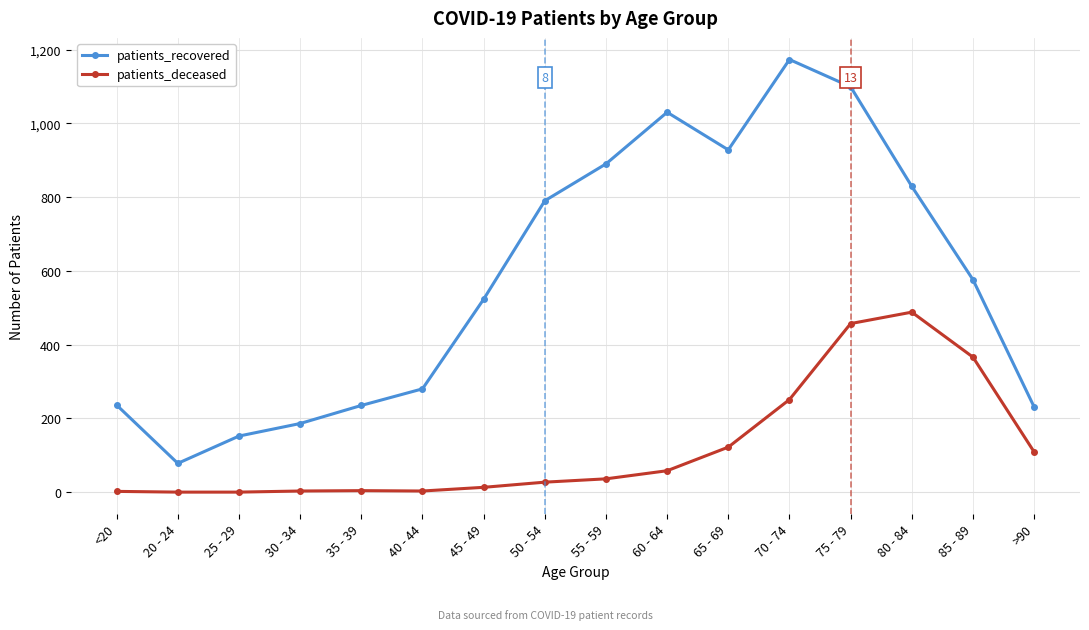

How many lines are shown in the chart?

2